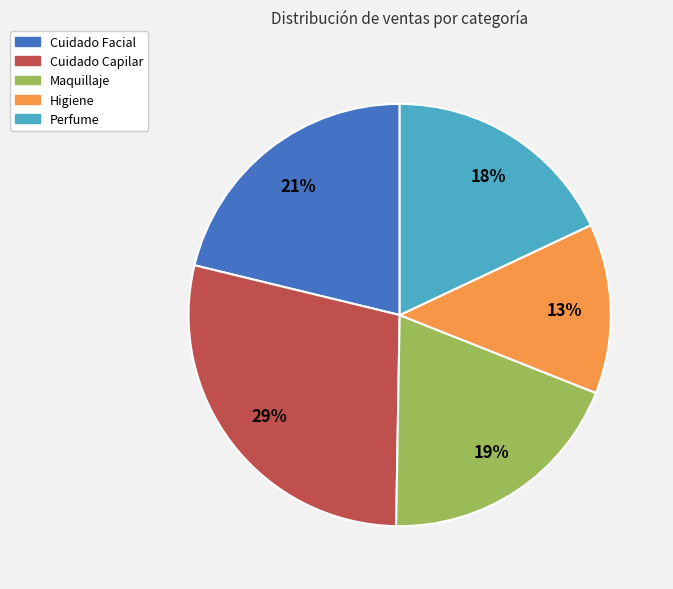

True or false: Cuidado Facial accounts for 21% of the total.

True